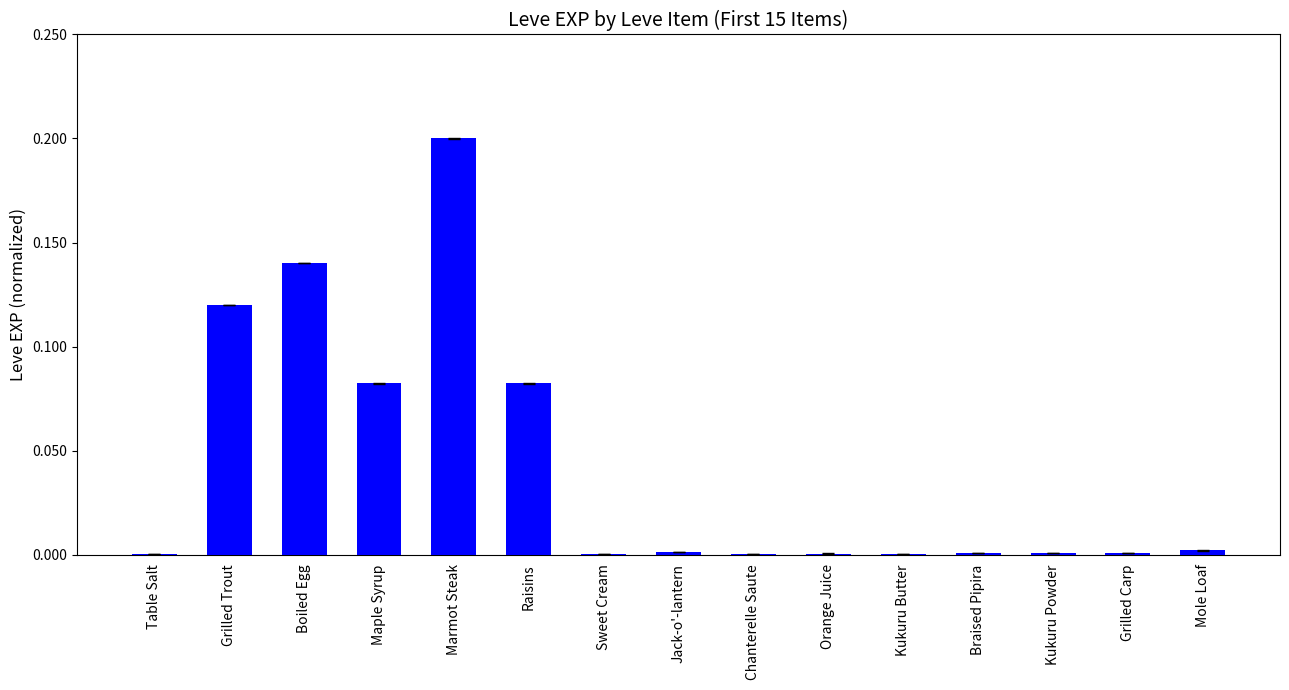

The chart shows a value of 0.0 at Sweet Cream. True or false?

True